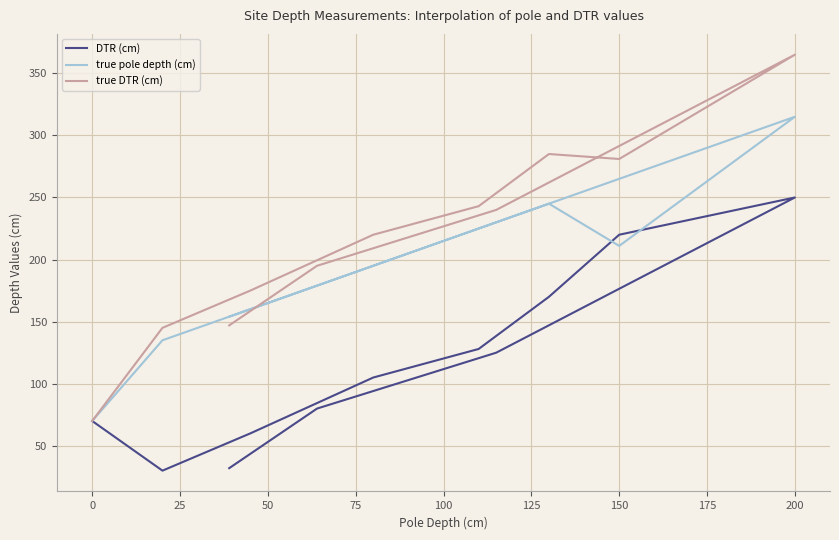

Count the number of data series in this chart.

3